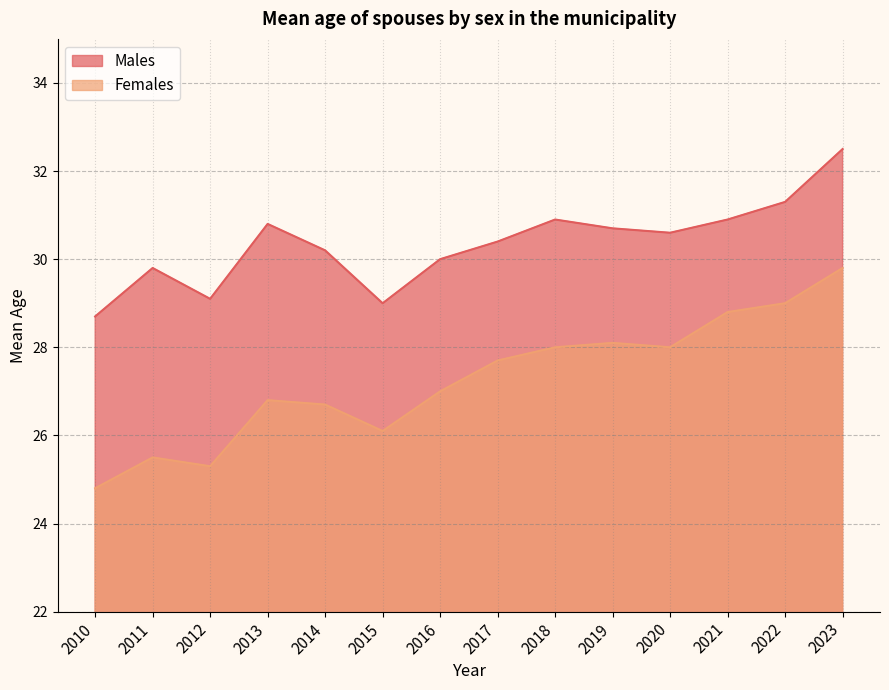

The value of Males at 2022 is 18.4. True or false?

False